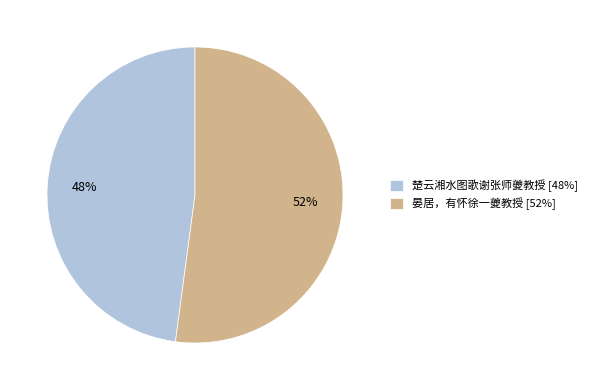

Which has a higher value, 楚云湘水图歌谢张师夔教授 [48%] or 晏居，有怀徐一夔教授 [52%]?

晏居，有怀徐一夔教授 [52%]